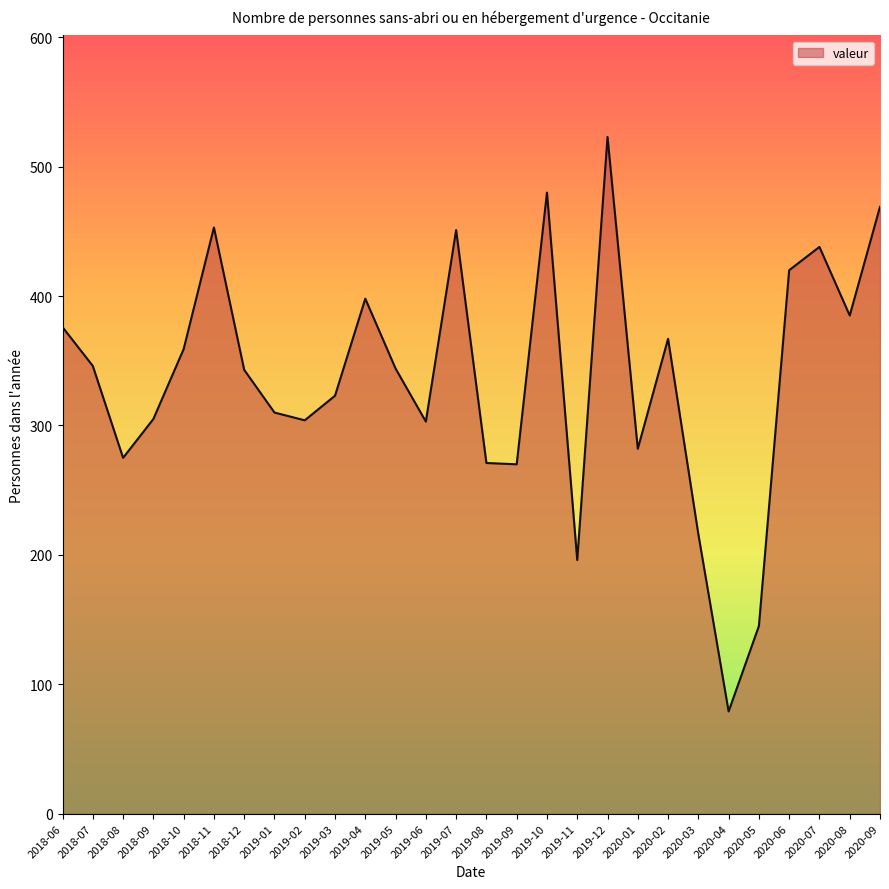

Read the value at 2020-01, to the nearest 50.

300